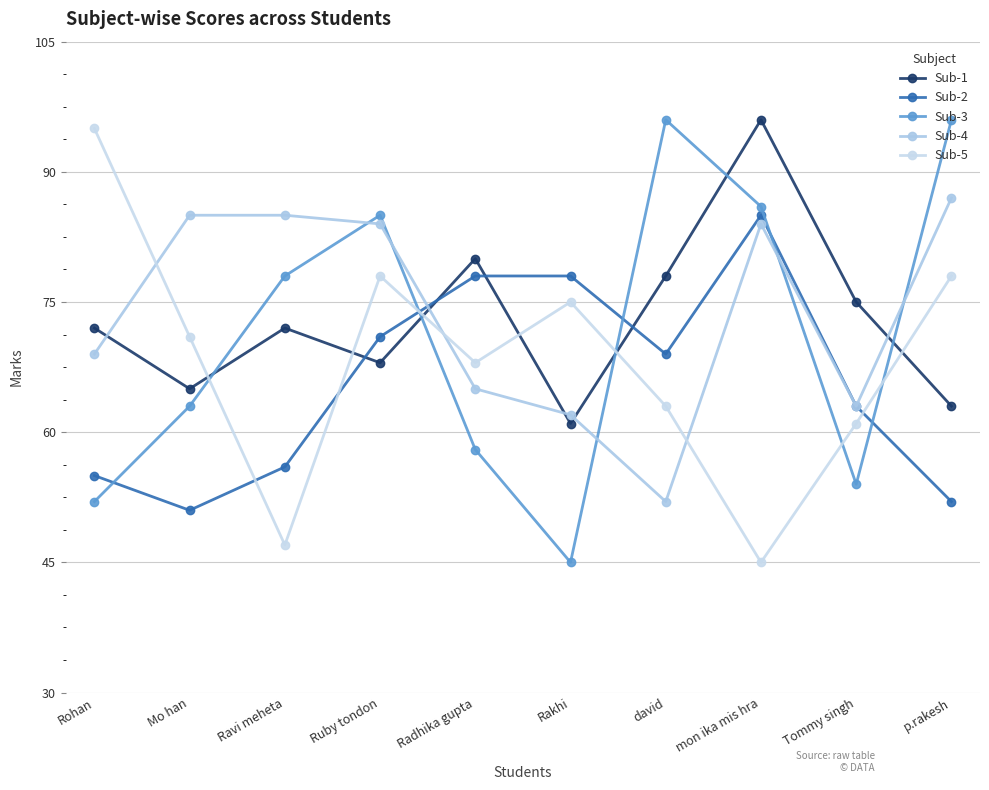

Which series has the largest total across all categories?

Sub-4